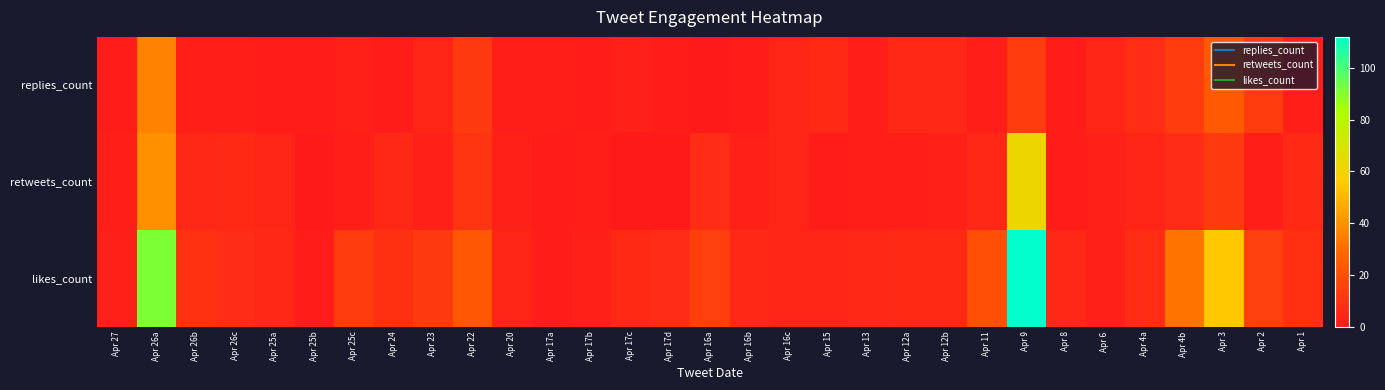

Reading left to right, extract all data points from this chart.

replies_count: Apr 27=1	Apr 26a=36	Apr 26b=2	Apr 26c=2	Apr 25a=1	Apr 25b=1	Apr 25c=3	Apr 24=1	Apr 23=4	Apr 22=12	Apr 20=2	Apr 17a=2	Apr 17b=1	Apr 17c=3	Apr 17d=1	Apr 16a=0	Apr 16b=1	Apr 16c=4	Apr 15=6	Apr 13=2	Apr 12a=5	Apr 12b=5	Apr 11=2	Apr 9=13	Apr 8=1	Apr 6=4	Apr 4a=7	Apr 4b=13	Apr 3=24	Apr 2=13	Apr 1=2
retweets_count: Apr 27=2	Apr 26a=40	Apr 26b=5	Apr 26c=6	Apr 25a=4	Apr 25b=0	Apr 25c=2	Apr 24=5	Apr 23=3	Apr 22=10	Apr 20=3	Apr 17a=1	Apr 17b=2	Apr 17c=0	Apr 17d=0	Apr 16a=7	Apr 16b=3	Apr 16c=4	Apr 15=1	Apr 13=2	Apr 12a=2	Apr 12b=3	Apr 11=5	Apr 9=62	Apr 8=1	Apr 6=3	Apr 4a=4	Apr 4b=7	Apr 3=12	Apr 2=2	Apr 1=6
likes_count: Apr 27=3	Apr 26a=91	Apr 26b=9	Apr 26c=7	Apr 25a=5	Apr 25b=1	Apr 25c=13	Apr 24=8	Apr 23=12	Apr 22=23	Apr 20=4	Apr 17a=1	Apr 17b=3	Apr 17c=6	Apr 17d=7	Apr 16a=14	Apr 16b=5	Apr 16c=4	Apr 15=4	Apr 13=5	Apr 12a=6	Apr 12b=6	Apr 11=20	Apr 9=112	Apr 8=5	Apr 6=3	Apr 4a=7	Apr 4b=32	Apr 3=55	Apr 2=14	Apr 1=8